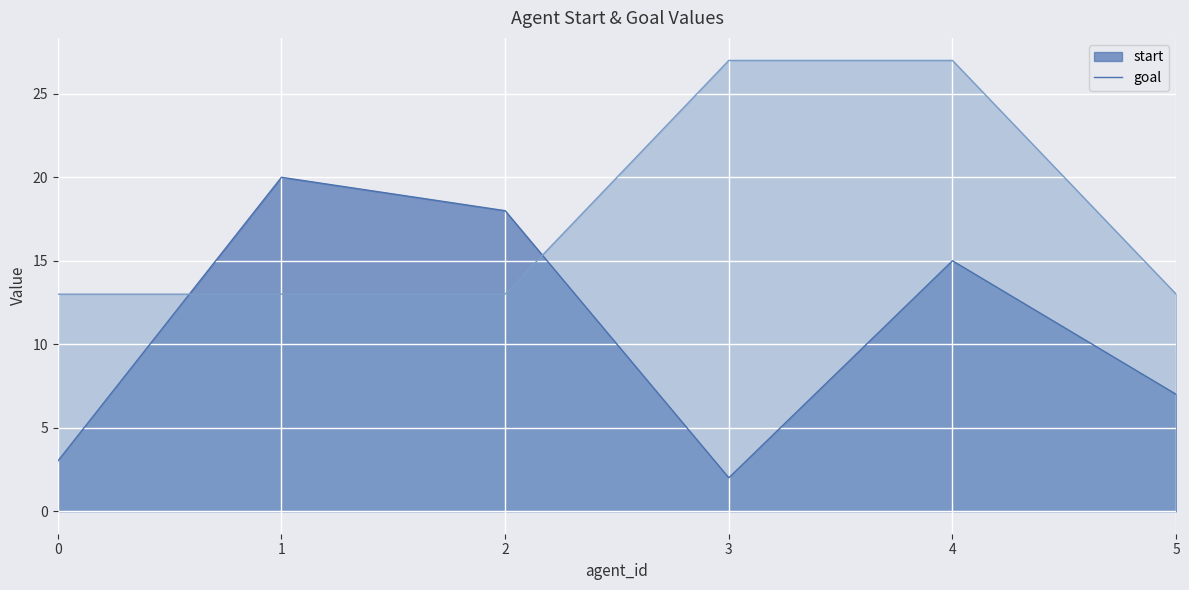

Reading left to right, what are all the values shown in this chart?

start: 3	20	18	2	15	7
goal: 13	13	13	27	27	13